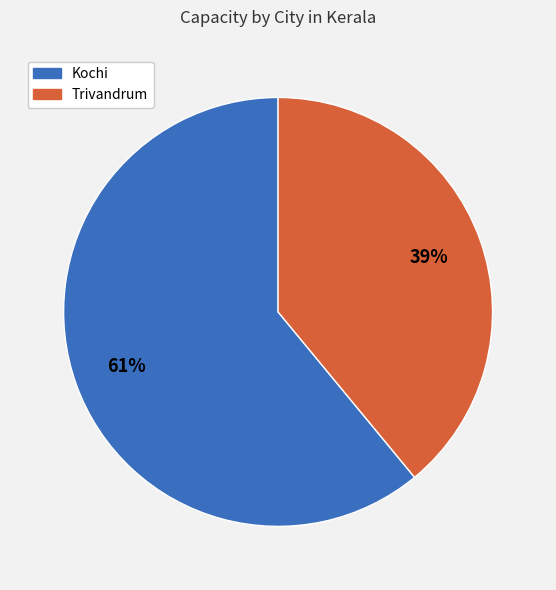

Which slice is the largest?

Kochi